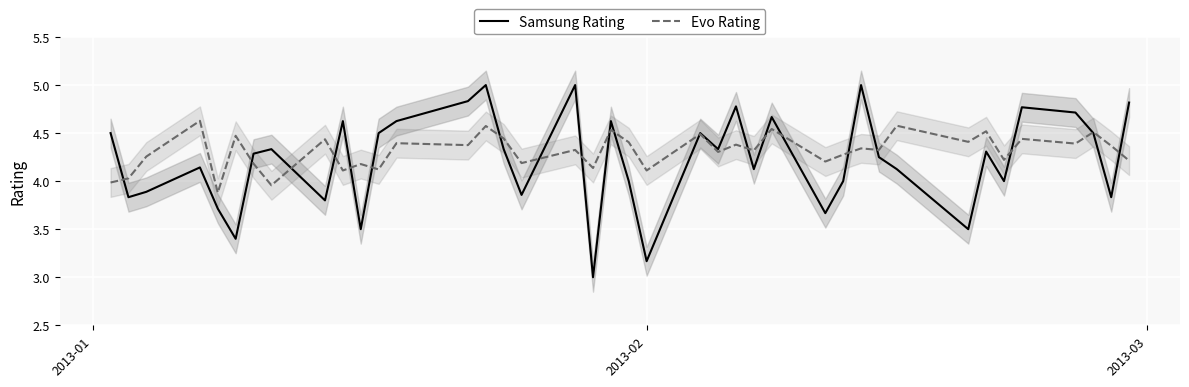

What are all the series names shown in the legend?

Samsung Rating, Evo Rating